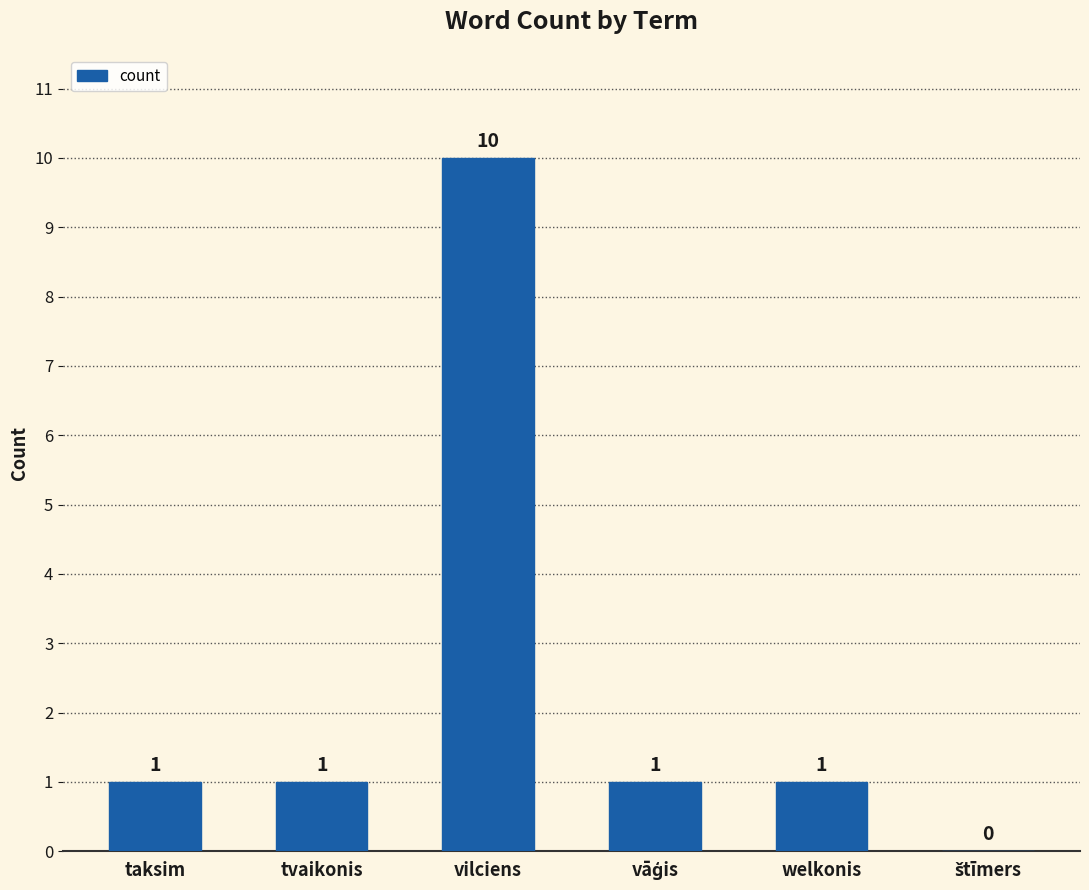

Are the bars horizontal?

No